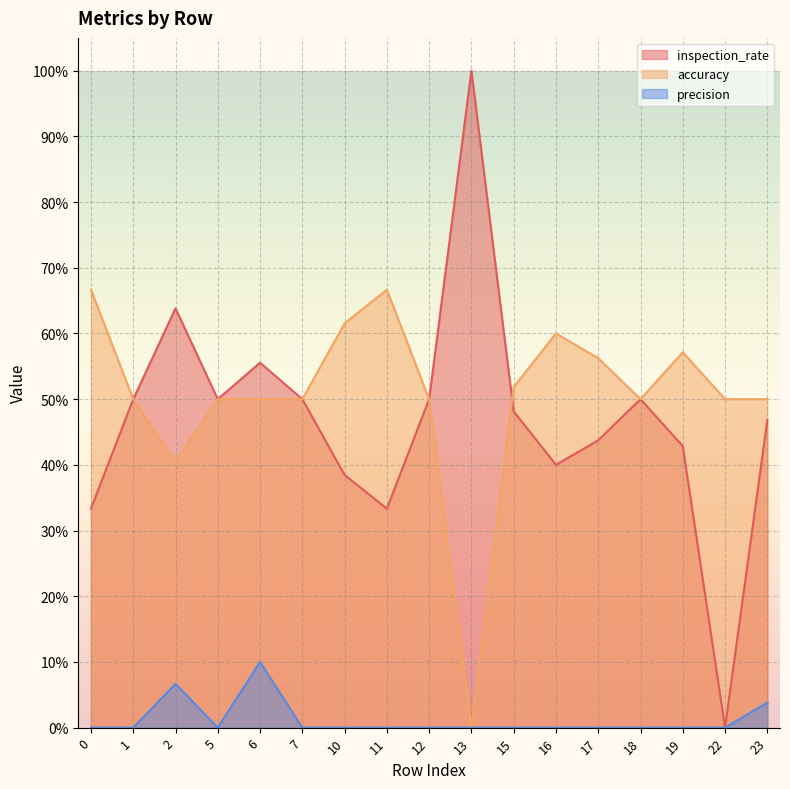

In inspection_rate, how many points are lower than both neighbors (excluding endpoints)?

4